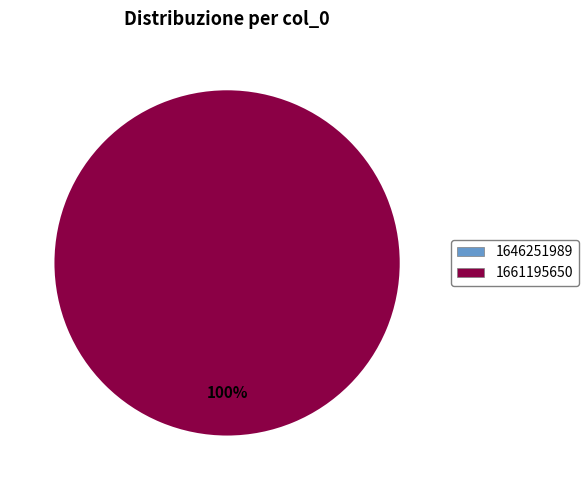

The 1646251989 slice represents 1% of the pie. True or false?

False